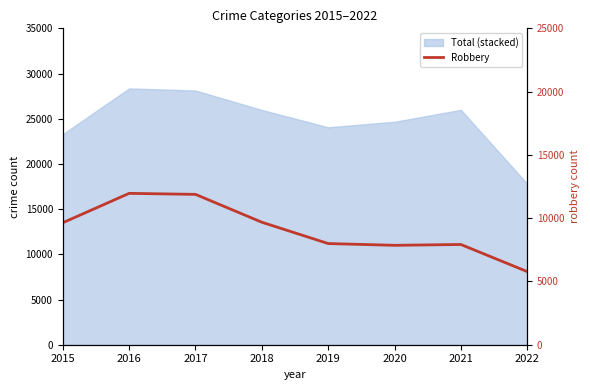

At which category does the chart reach its peak across all series?

2016